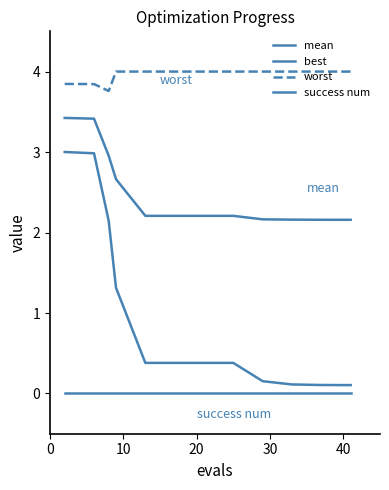

What is the difference between the second highest and minimum values in the best series?

2.9